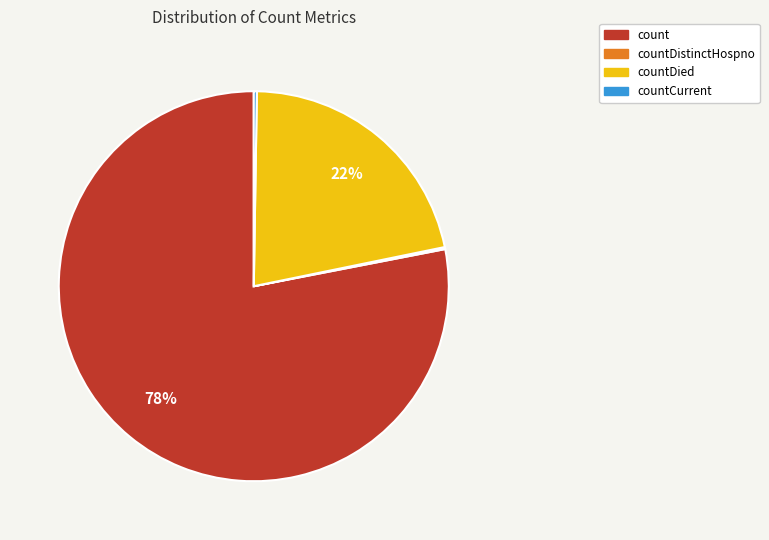

Which slice is the largest?

count